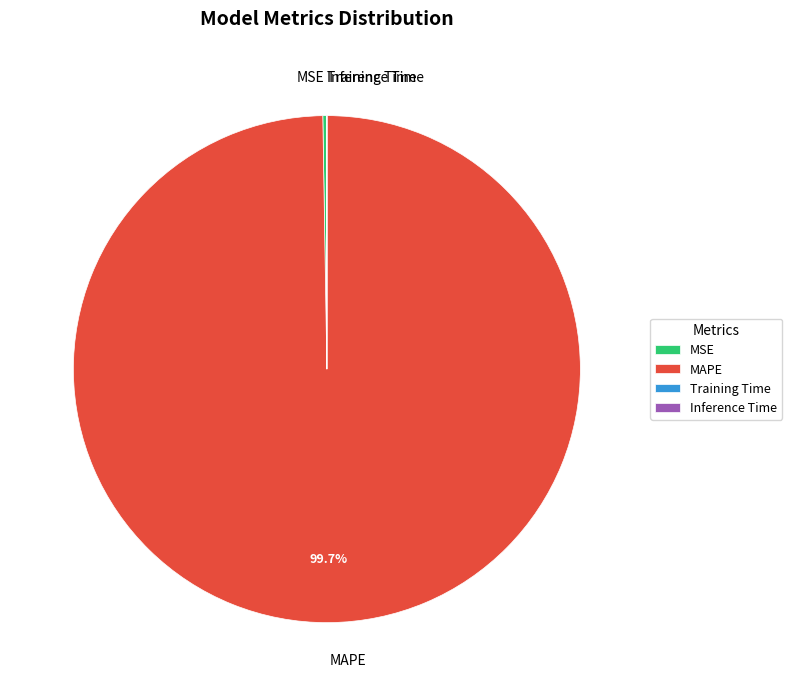

Is MAPE the majority of the pie?

Yes